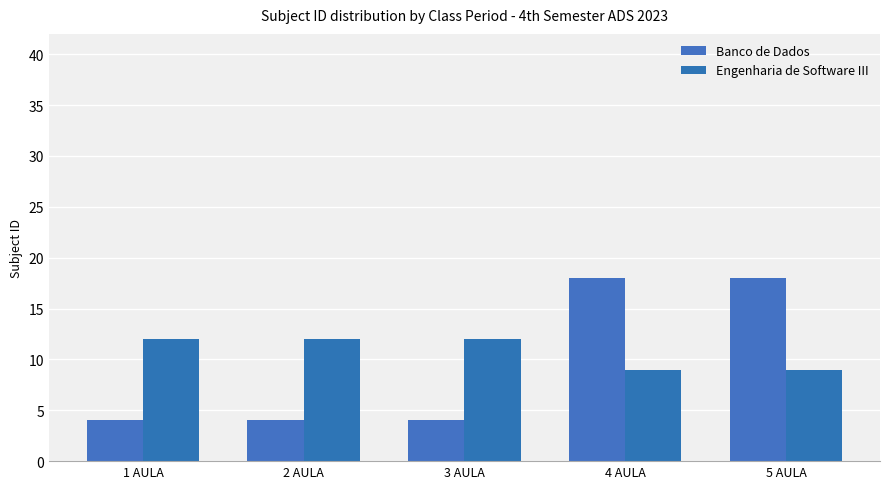

What is the minimum value for Engenharia de Software III?

9